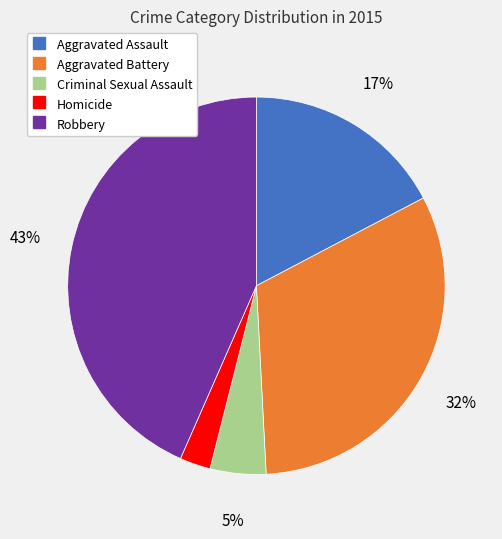

Does Aggravated Battery account for over 50% of the chart?

No